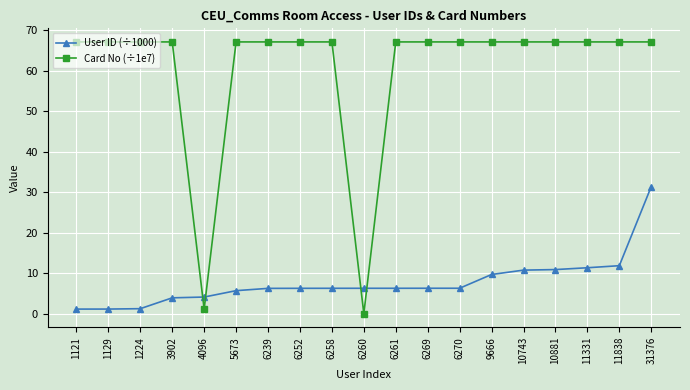

What is the total value across all series at 6239?

73.3